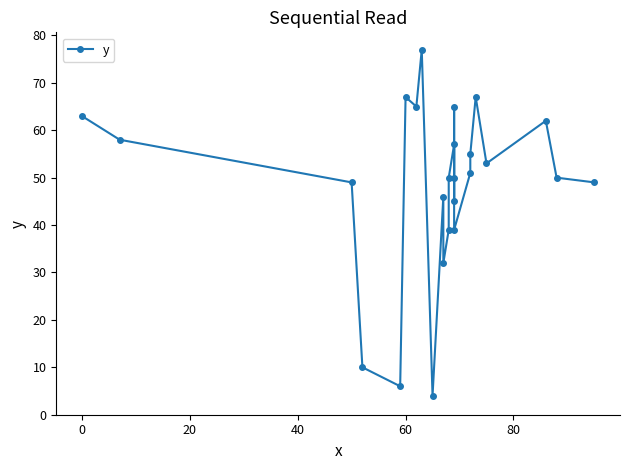

True or false: there are more than 1 points higher than both neighbors.

True